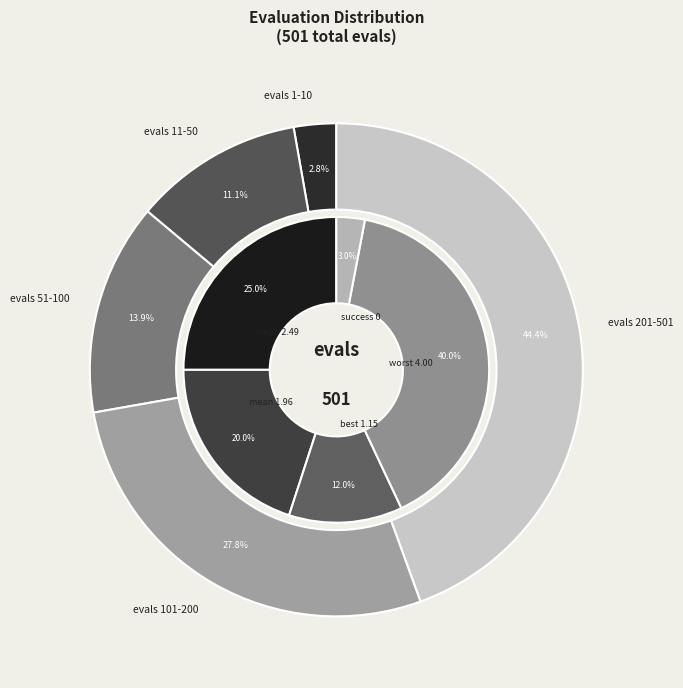

Approximately how many times larger is the value at 0 compared to 1?

0.1